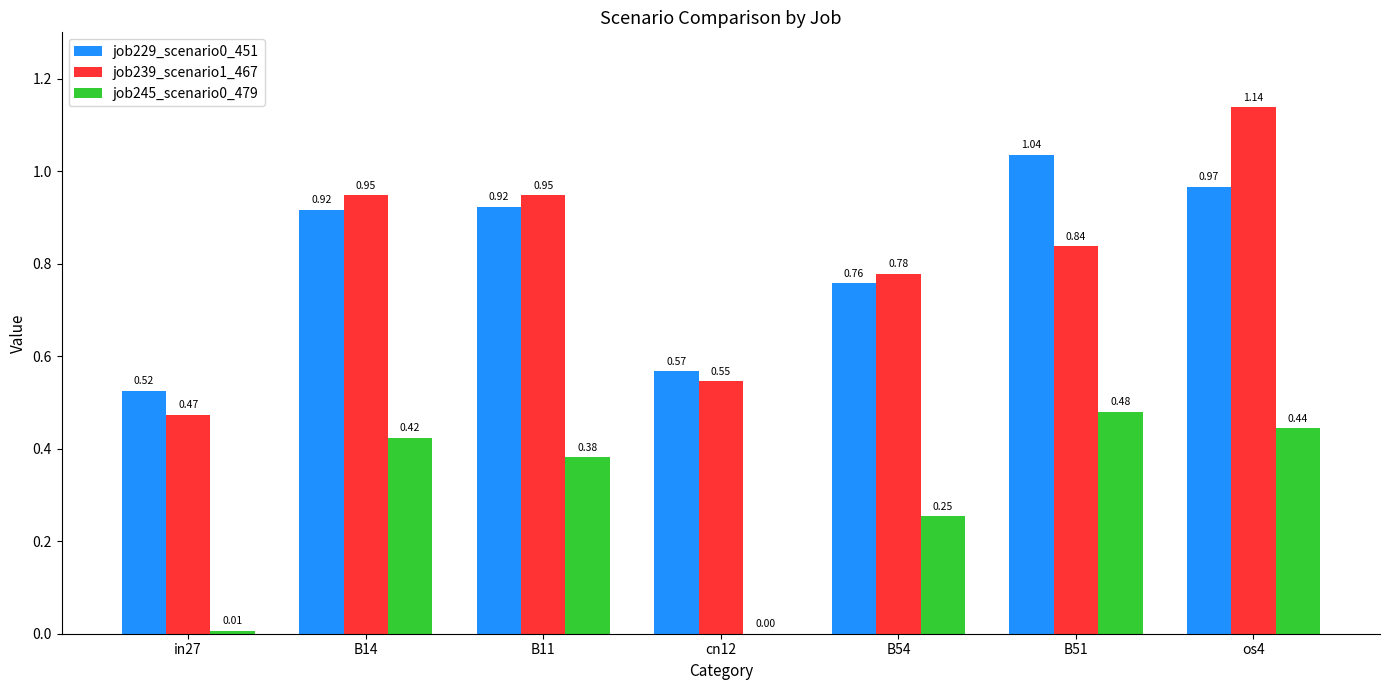

What is the sum of all job245_scenario0_479 values?

2.0